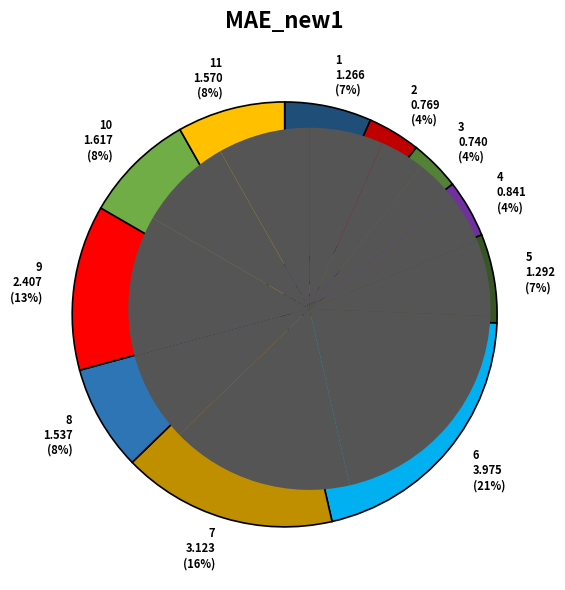

Which slice is the largest?

6